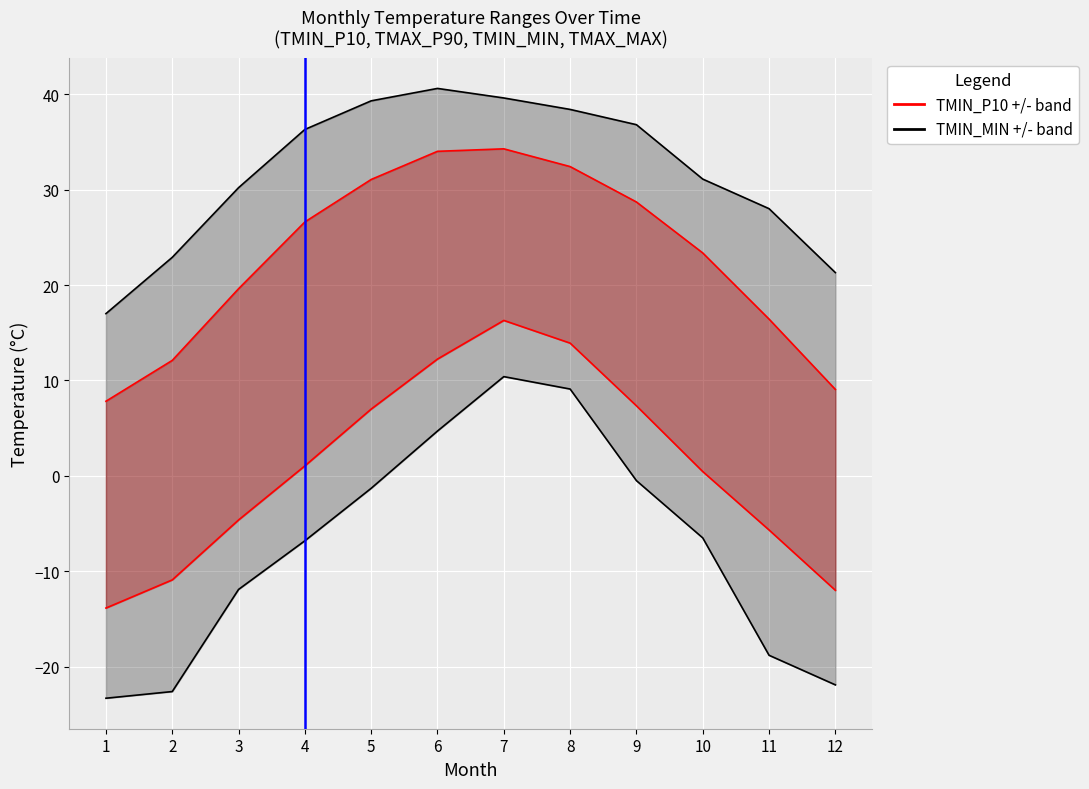

How many data points in TMIN_MIN +/- band are less than -6?

7